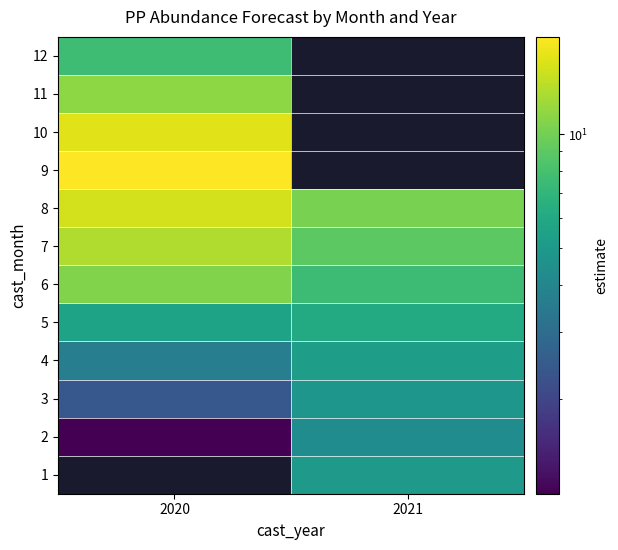

True or false: 12 has a value of 4.6 at 2020.

False